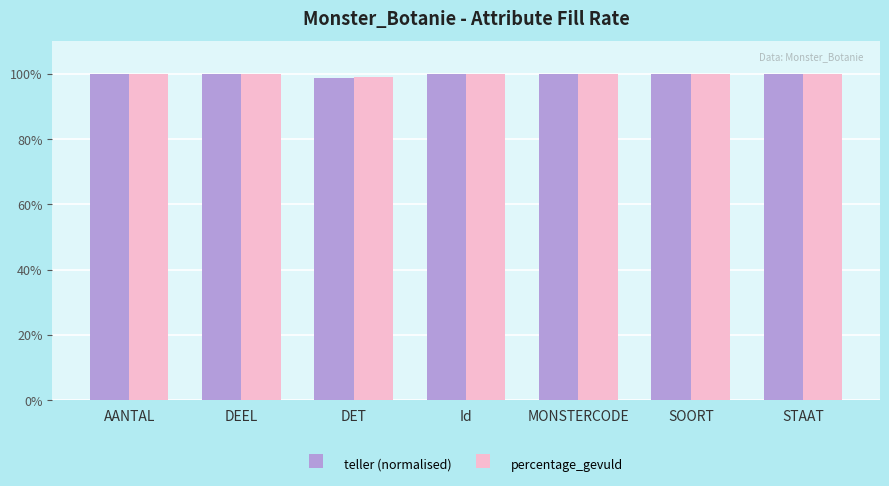

What is the average value of the teller (normalised) series?

99.8